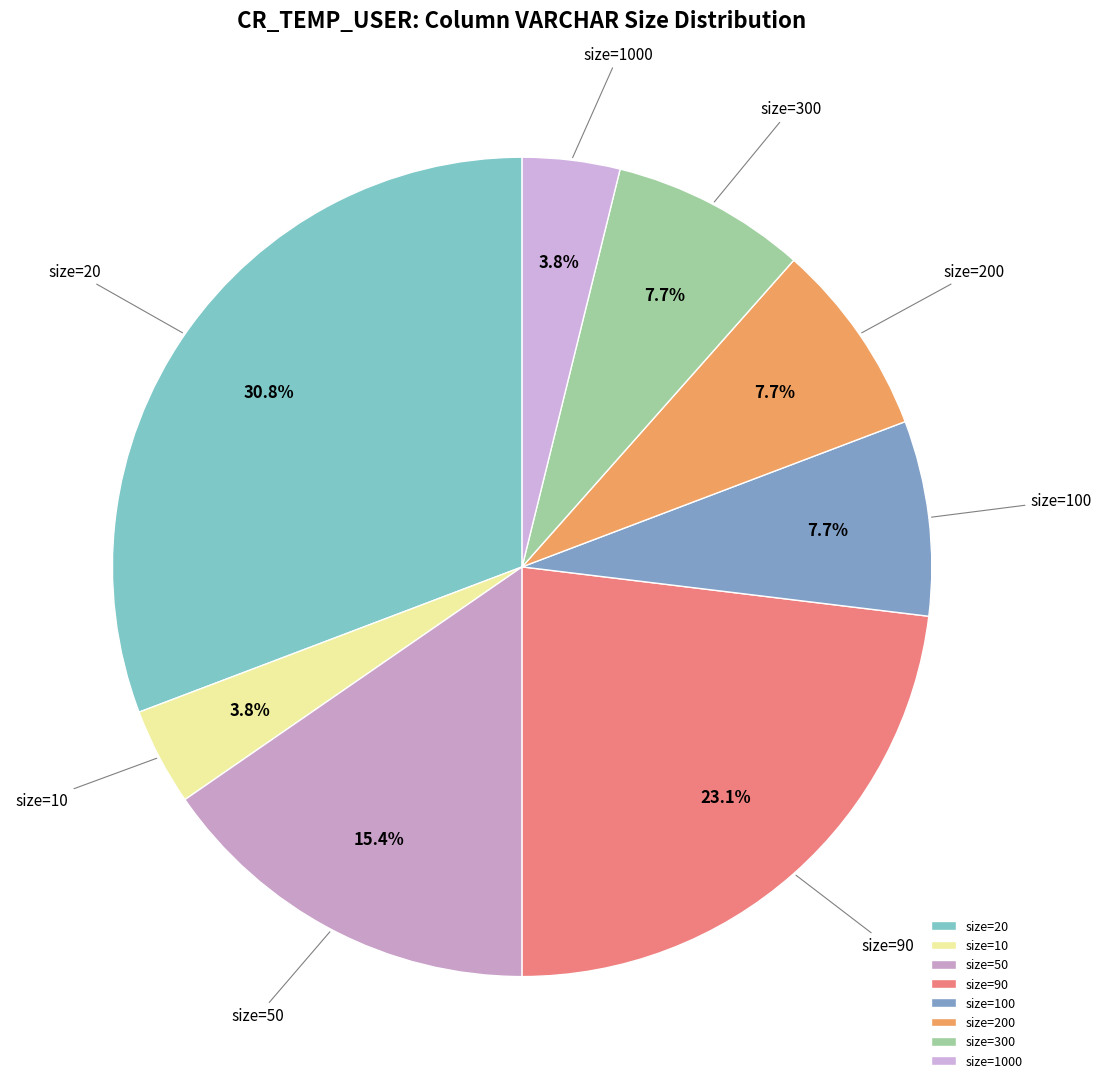

Is there a majority slice in this chart?

No